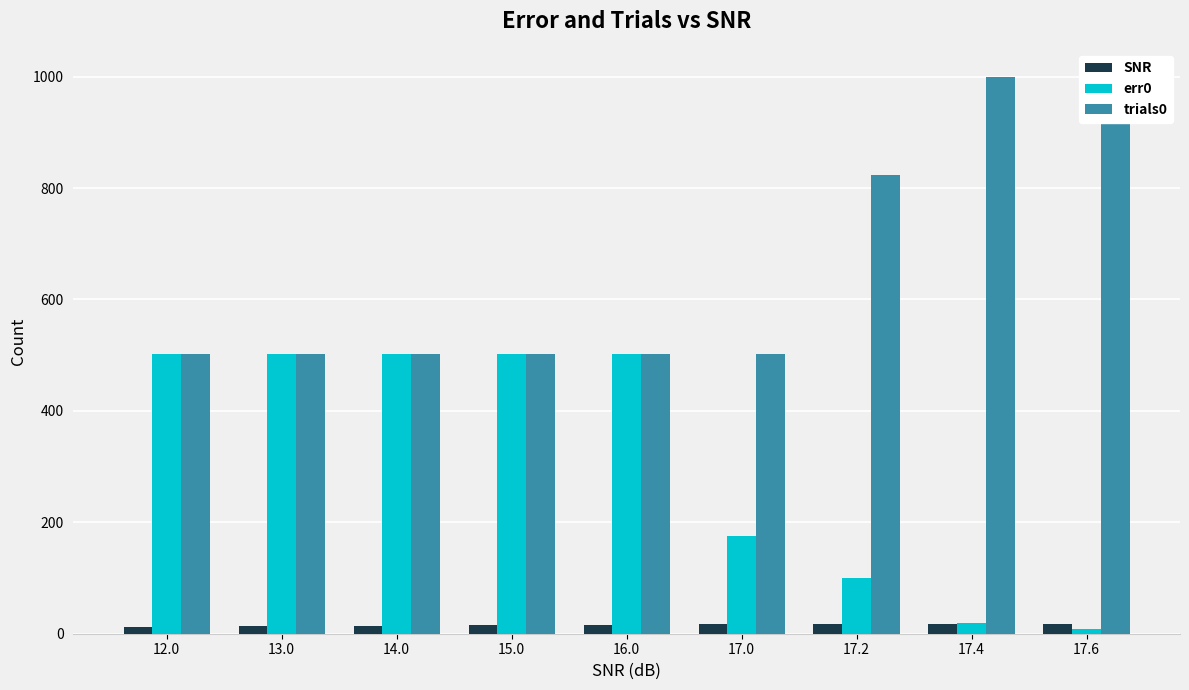

What is the difference between the maximum and minimum values in the trials0 series?

498.0